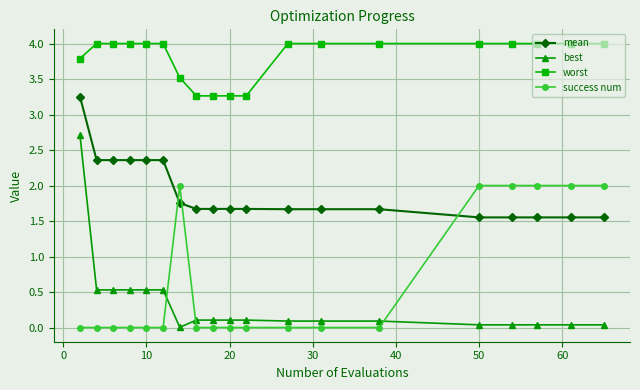

What is the value of the mean point at the 11th from the left?

1.7